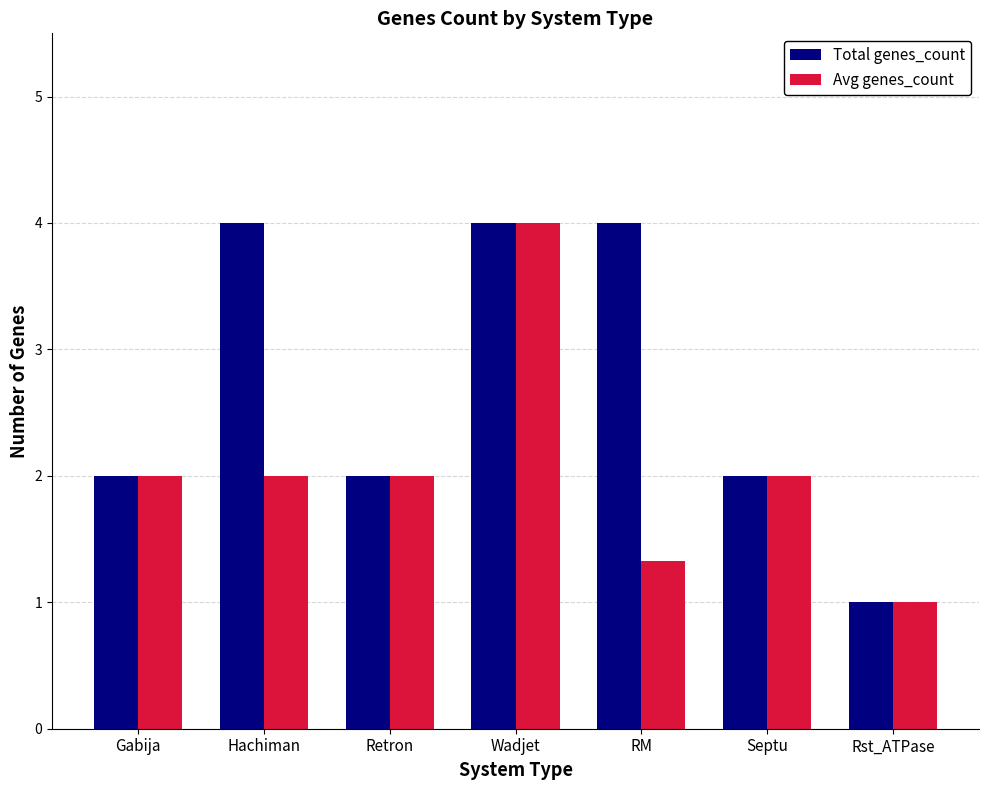

Reading left to right, what are all the values shown in this chart?

Total genes_count: 2.0	4.0	2.0	4.0	4.0	2.0	1.0
Avg genes_count: 2.0	2.0	2.0	4.0	1.3	2.0	1.0